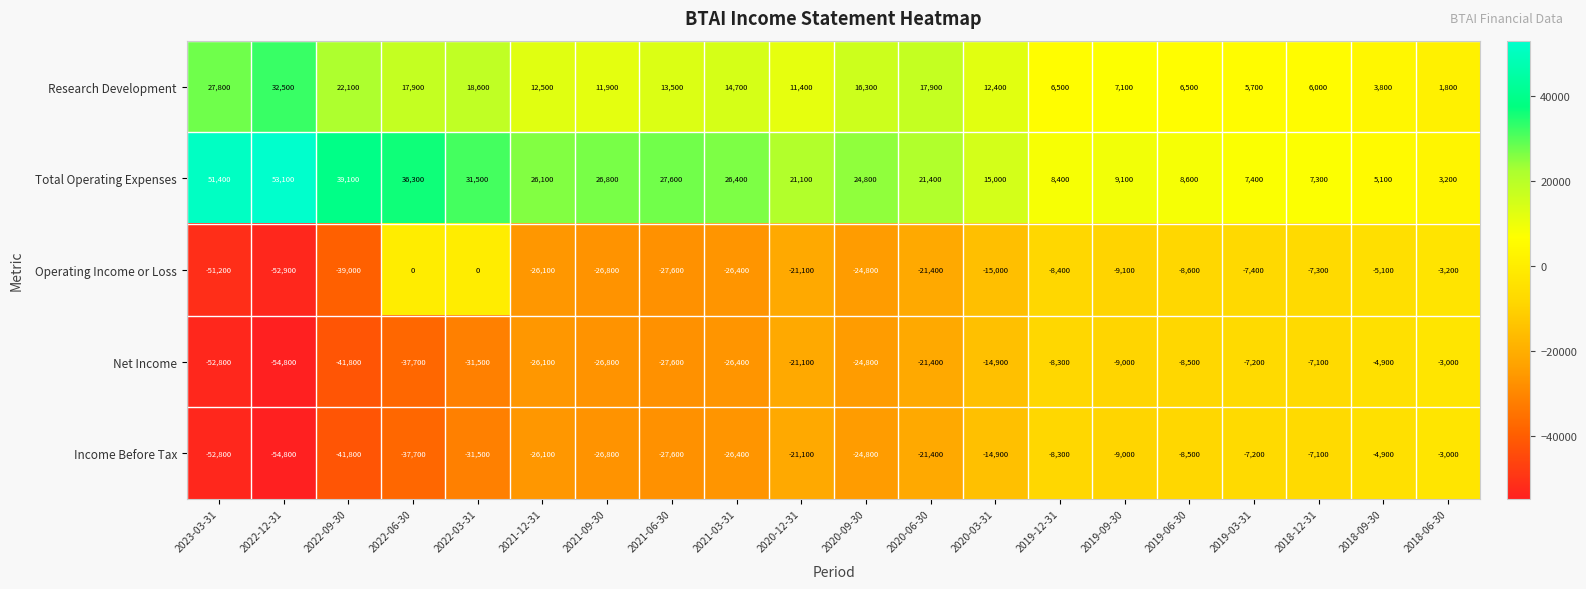

At which label does Net Income first exceed -21400?

2020-12-31